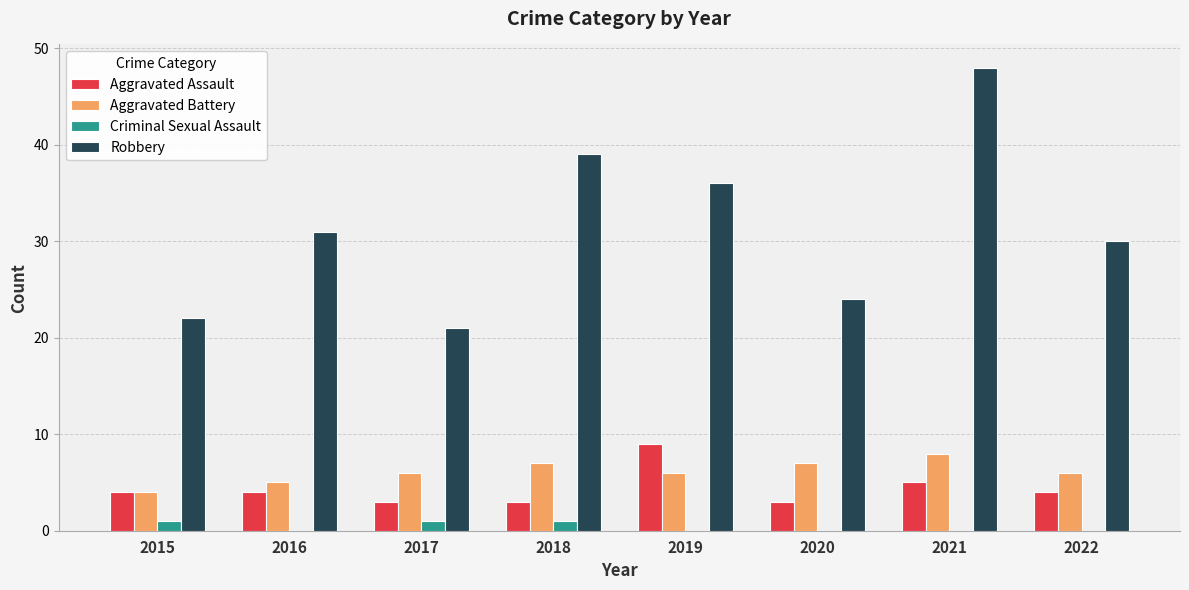

What is the total value across all series at 2016?

40